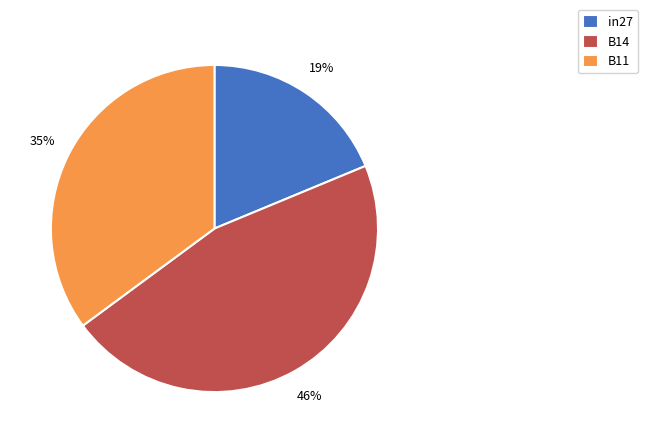

How many slices are in this pie chart?

3